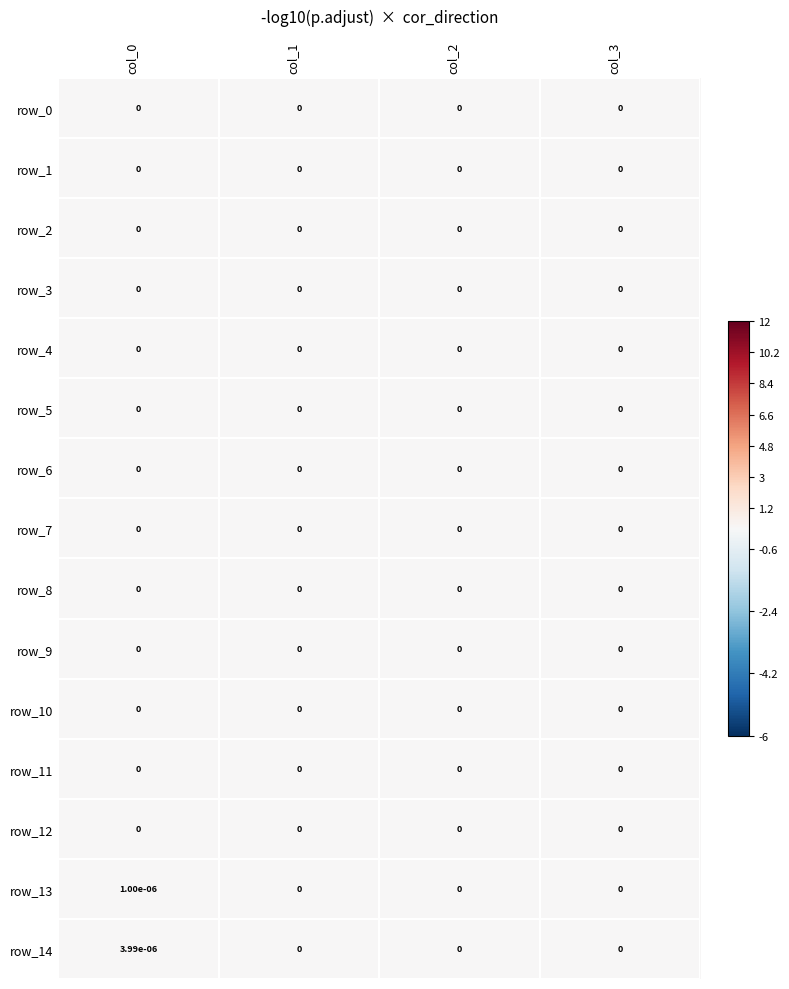

Is it true that row_1 equals 0.0 at col_3?

True